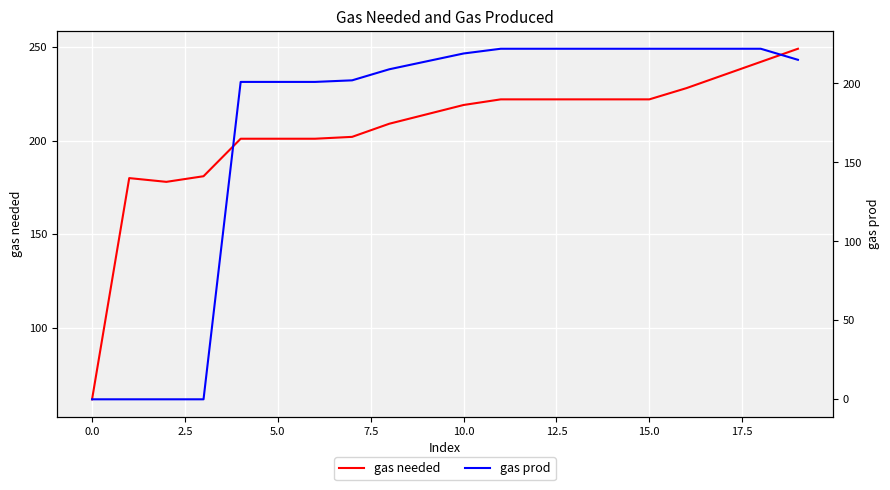

At which label does gas prod first exceed 215?

10